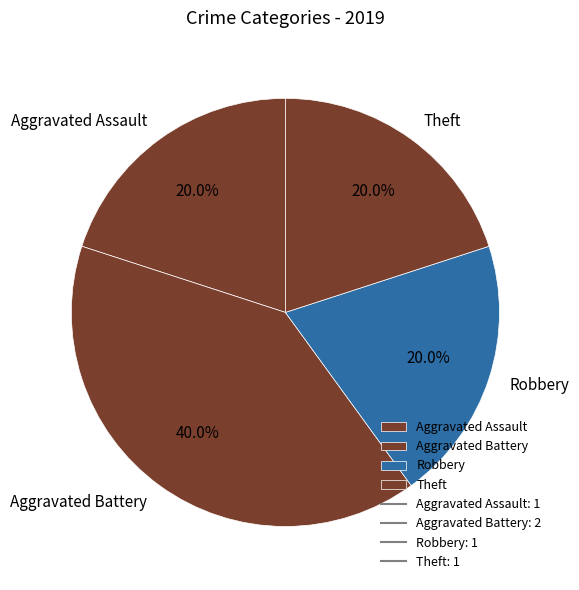

How many segments does this pie chart have?

4